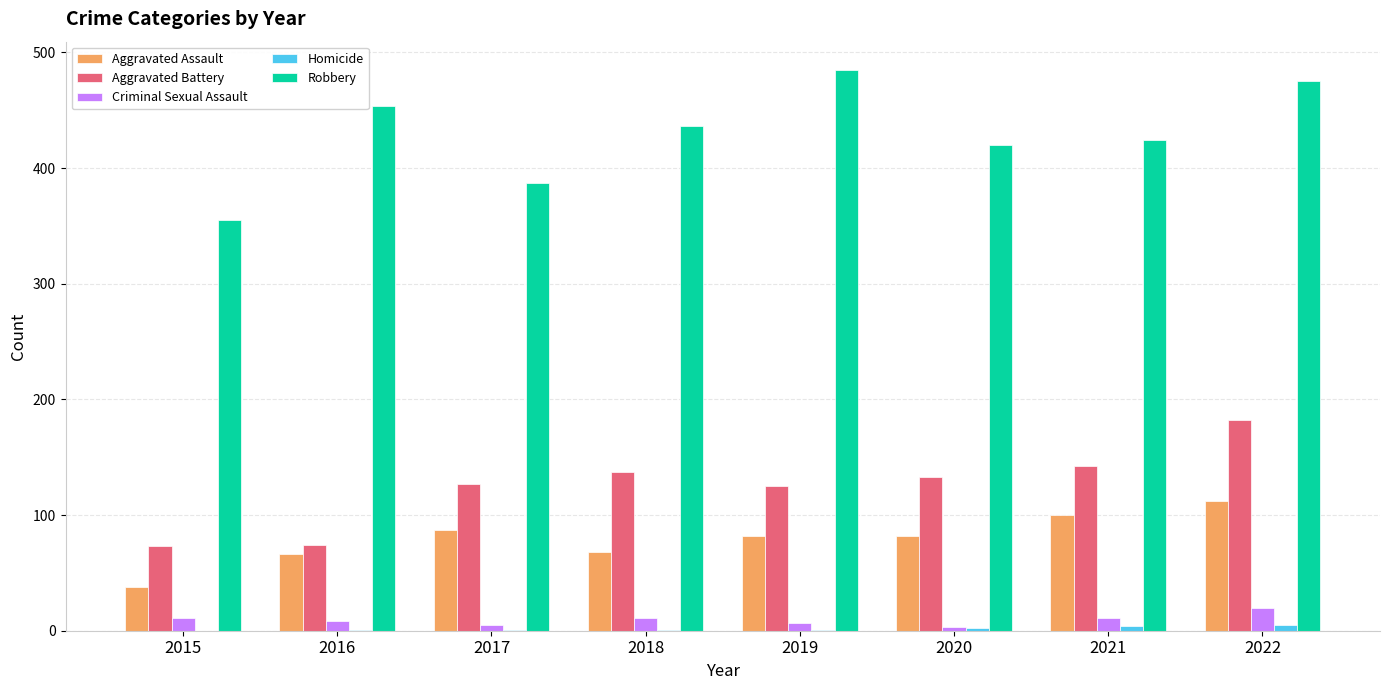

Read the Robbery value at 2016.

454